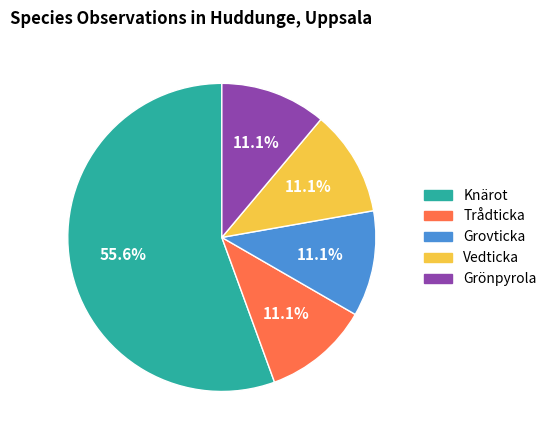

How many segments does this pie chart have?

5